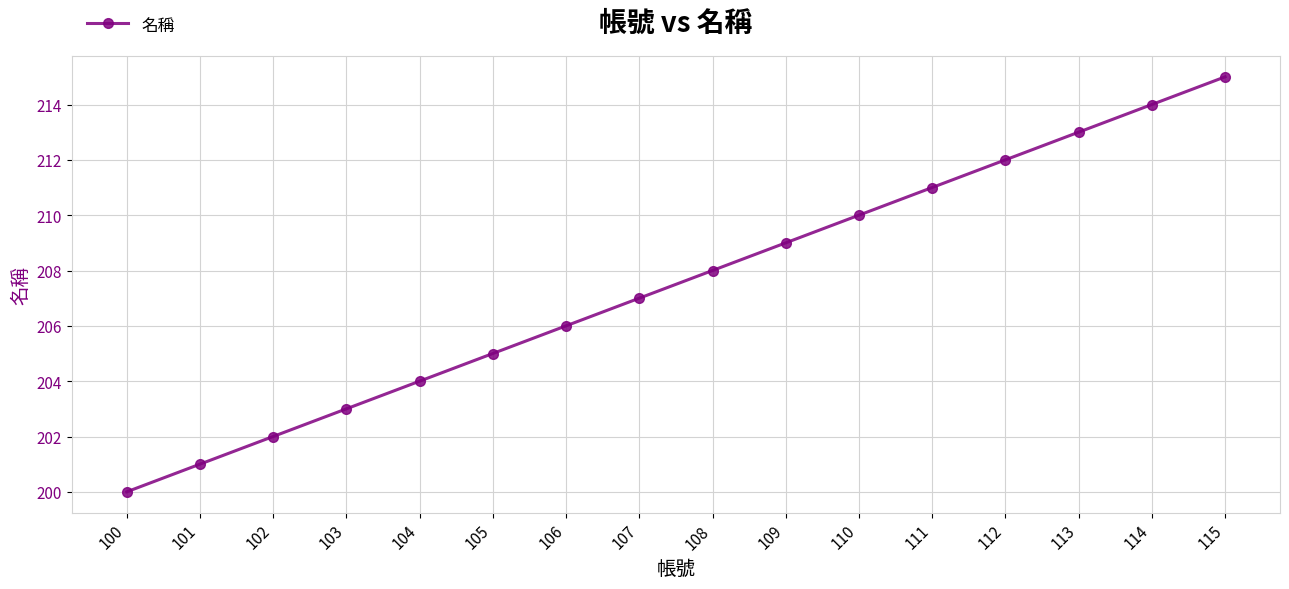

What is the greatest value displayed?

215